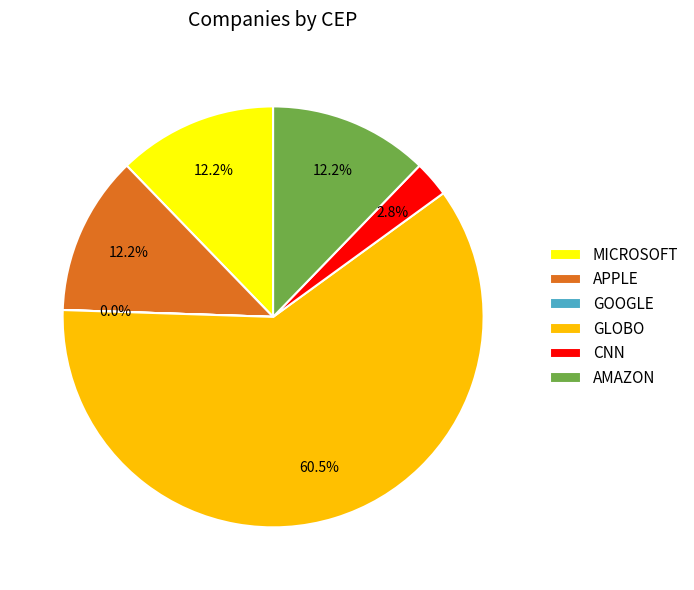

Which category has the biggest portion of the pie?

GLOBO